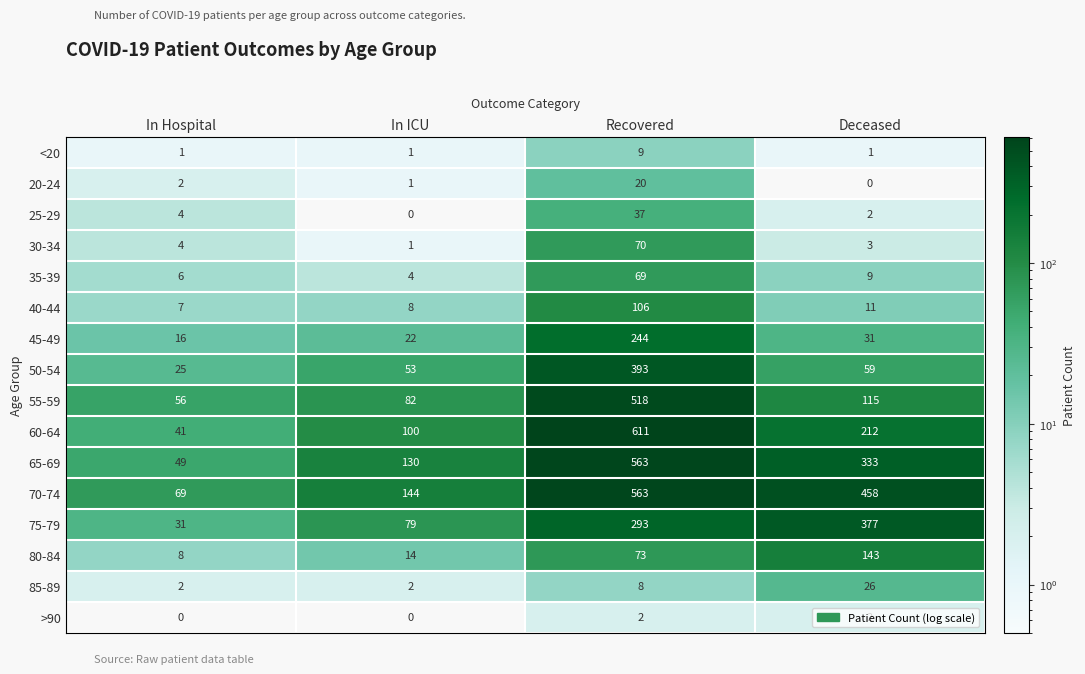

What is the total value across all series at In Hospital?

321